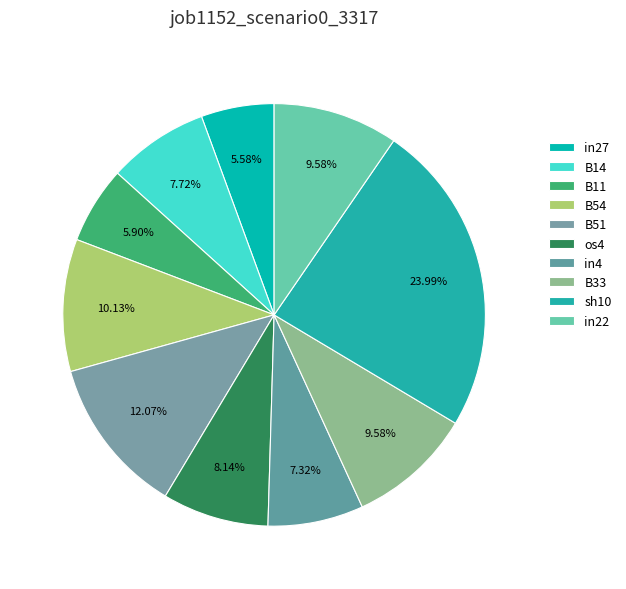

Count the number of slices in the pie.

10